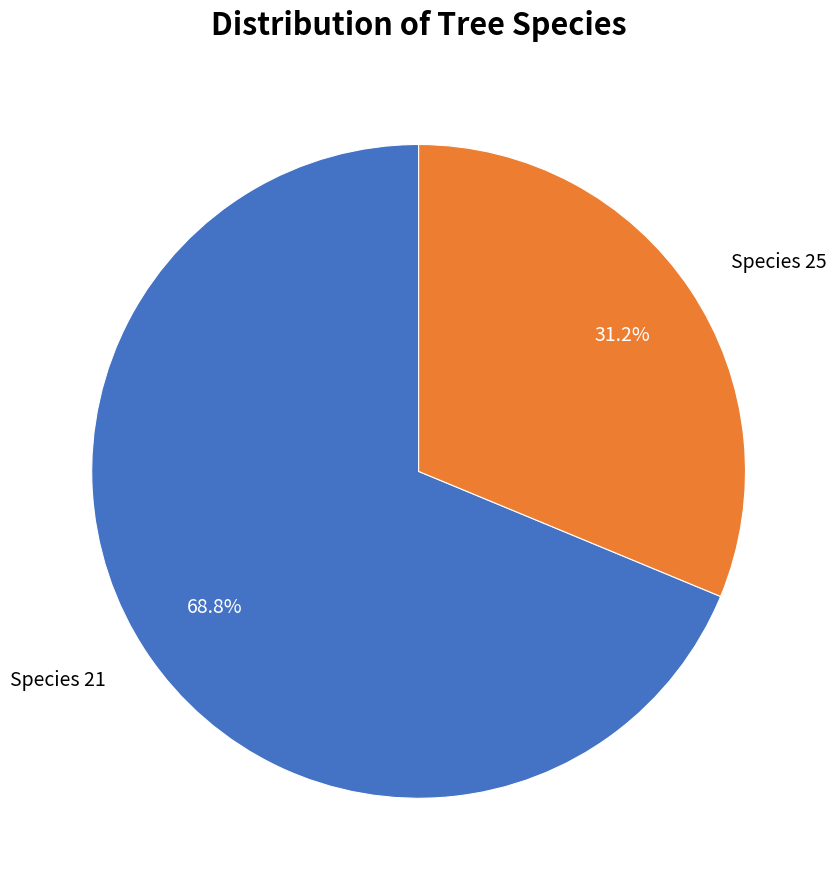

Which slice represents more than half of the pie?

Species 21